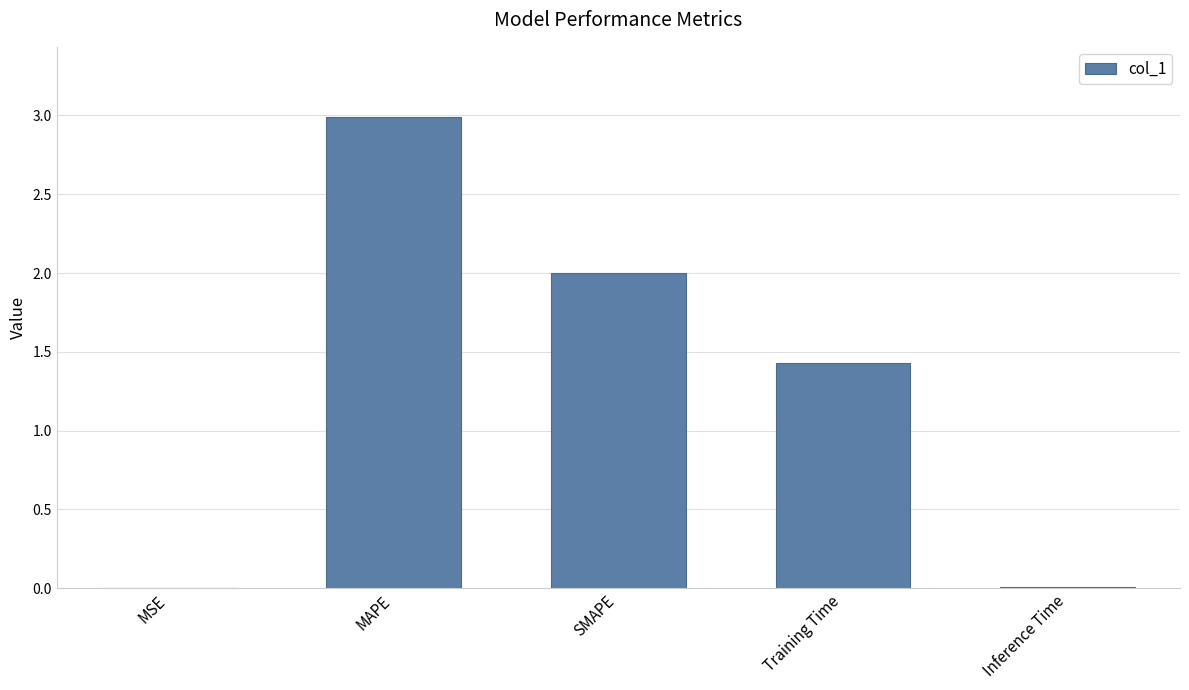

The value at MAPE is 3.0. True or false?

True